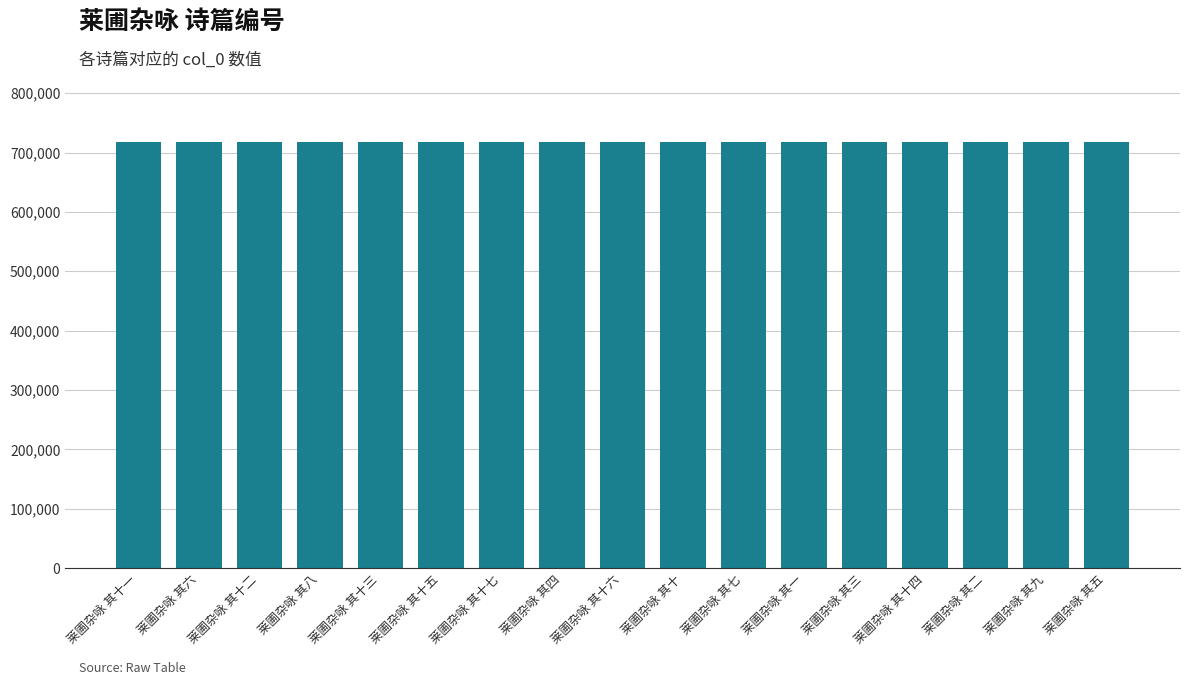

The value at 莱圃杂咏 其十 is 1169917. True or false?

False